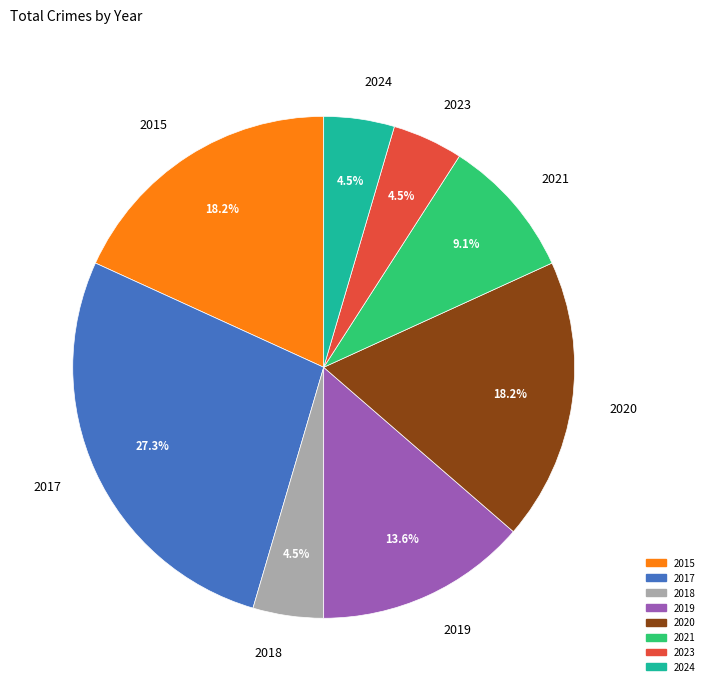

What is the largest slice in the pie chart?

2017